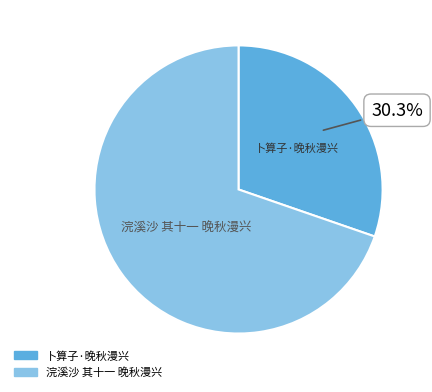

Is it true that 浣溪沙 其十一 晚秋漫兴 is 70% of the pie?

True